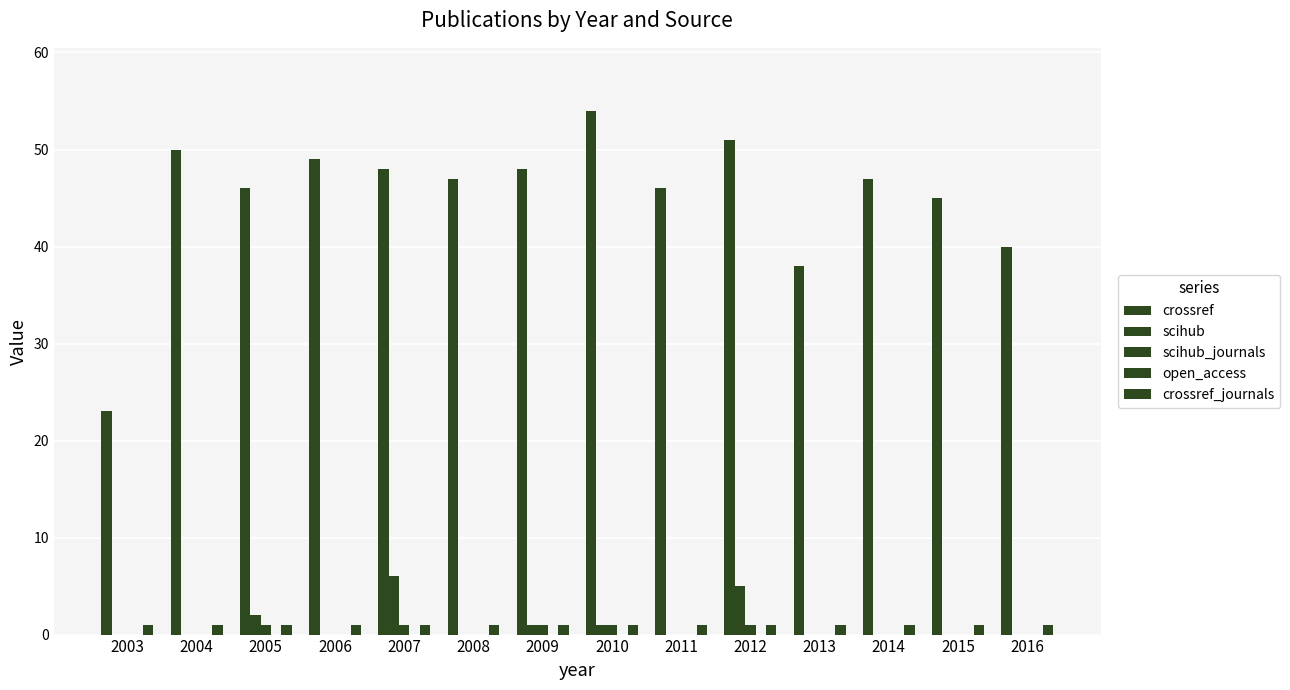

Does the chart contain stacked bars?

No